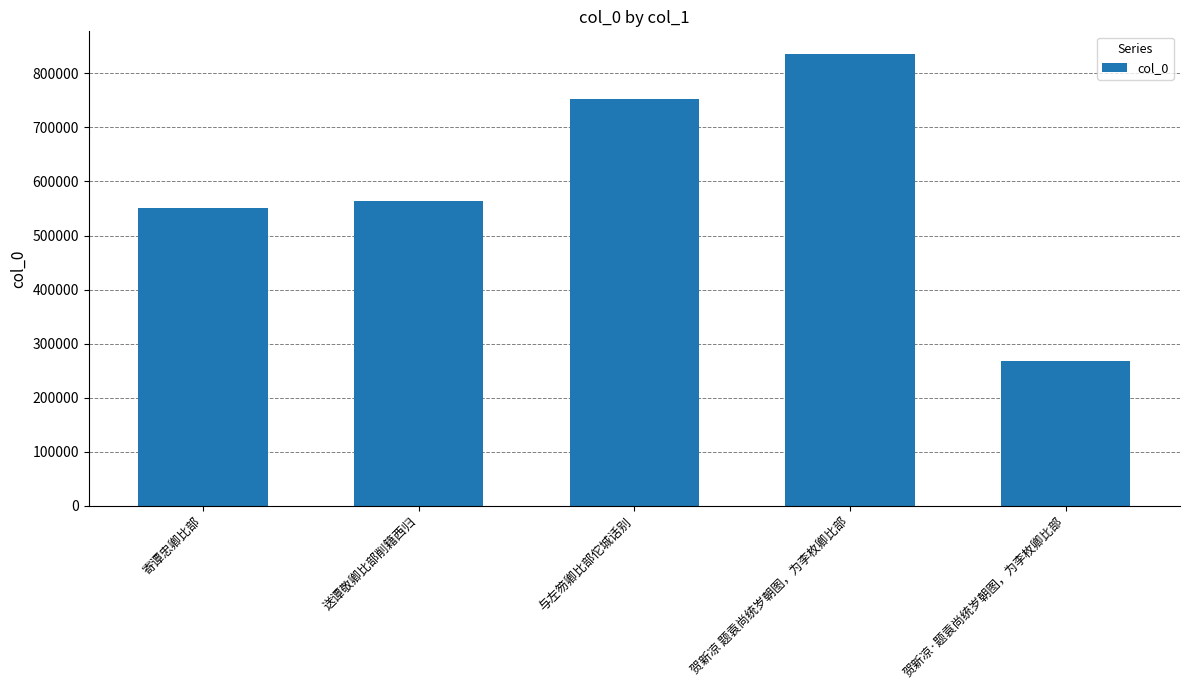

What is the value of the 4th bar from the left?

835799